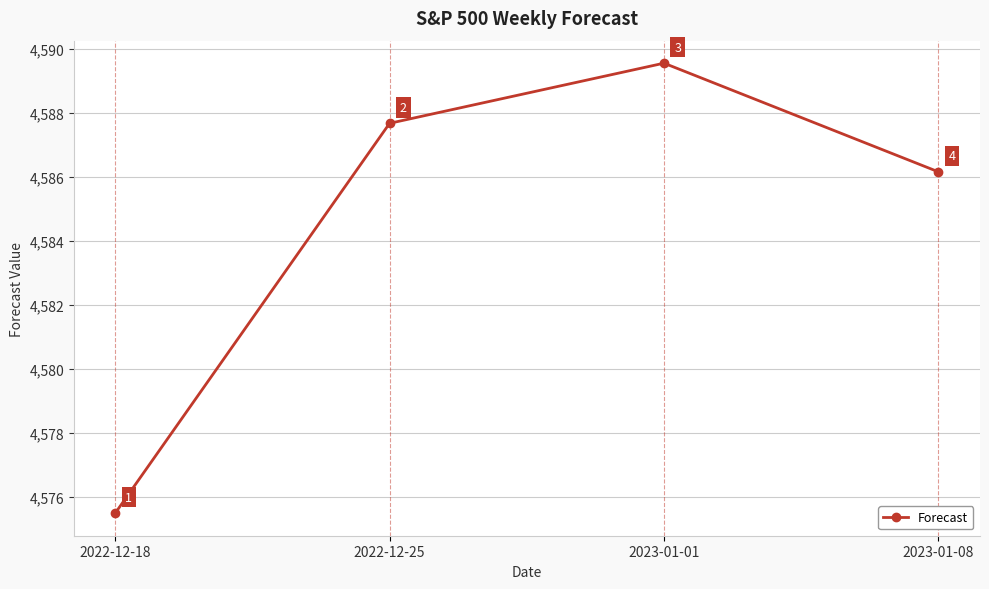

Where is the first local maximum?

2023-01-01